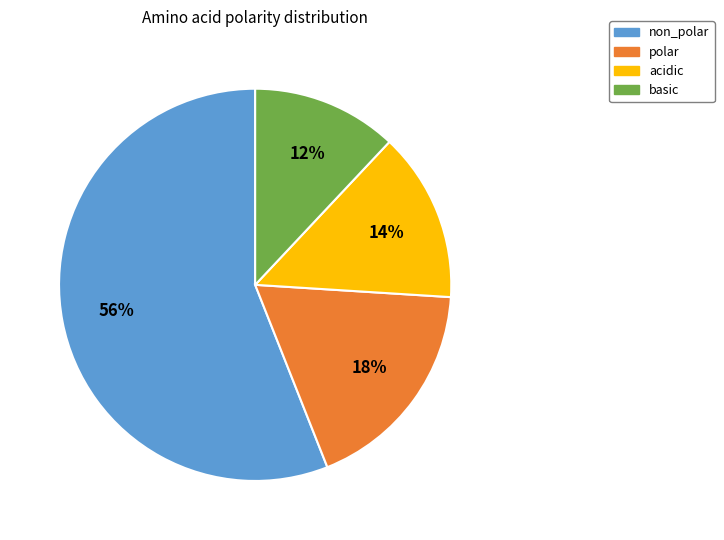

Which category has the smallest portion of the pie?

basic